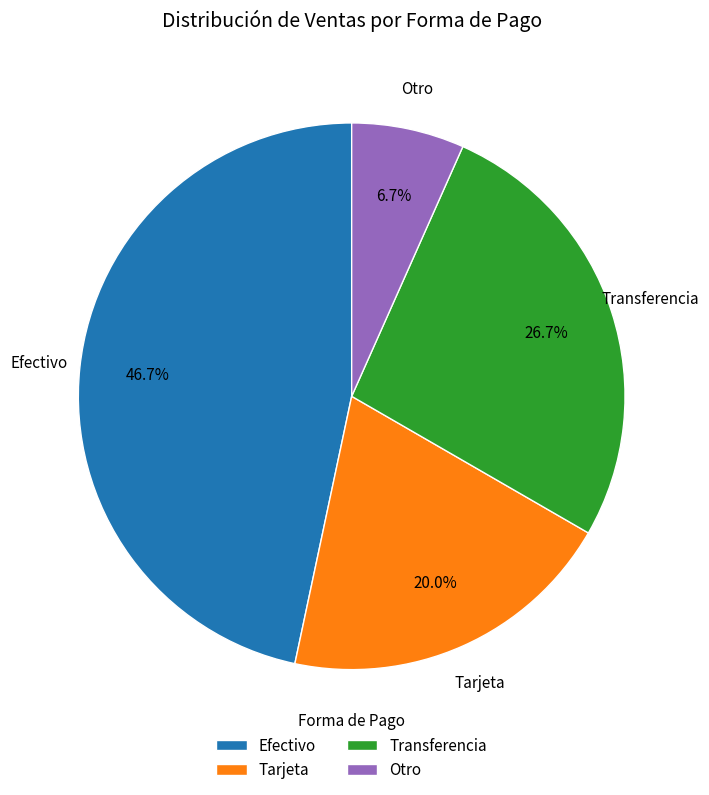

Which has a higher value, Transferencia or Efectivo?

Efectivo